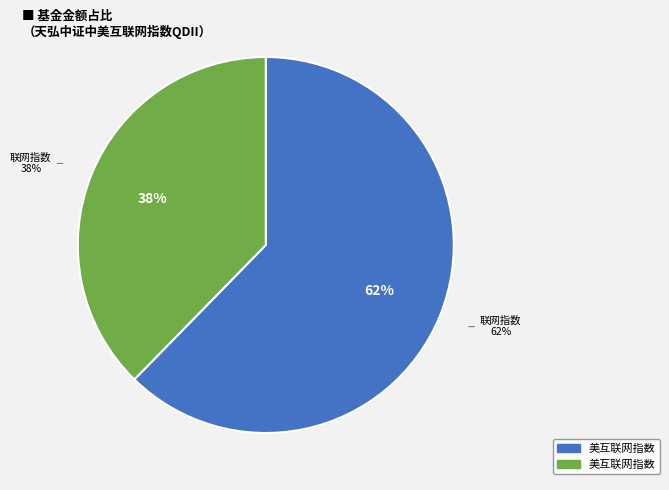

Count the number of slices in the pie.

2